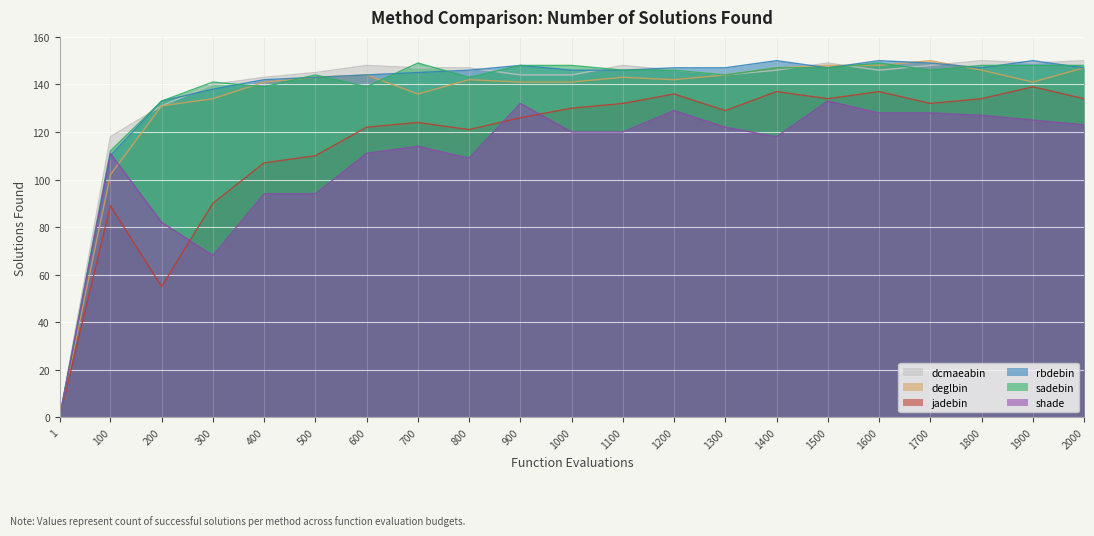

At how many categories does at least one series exceed 107?

20